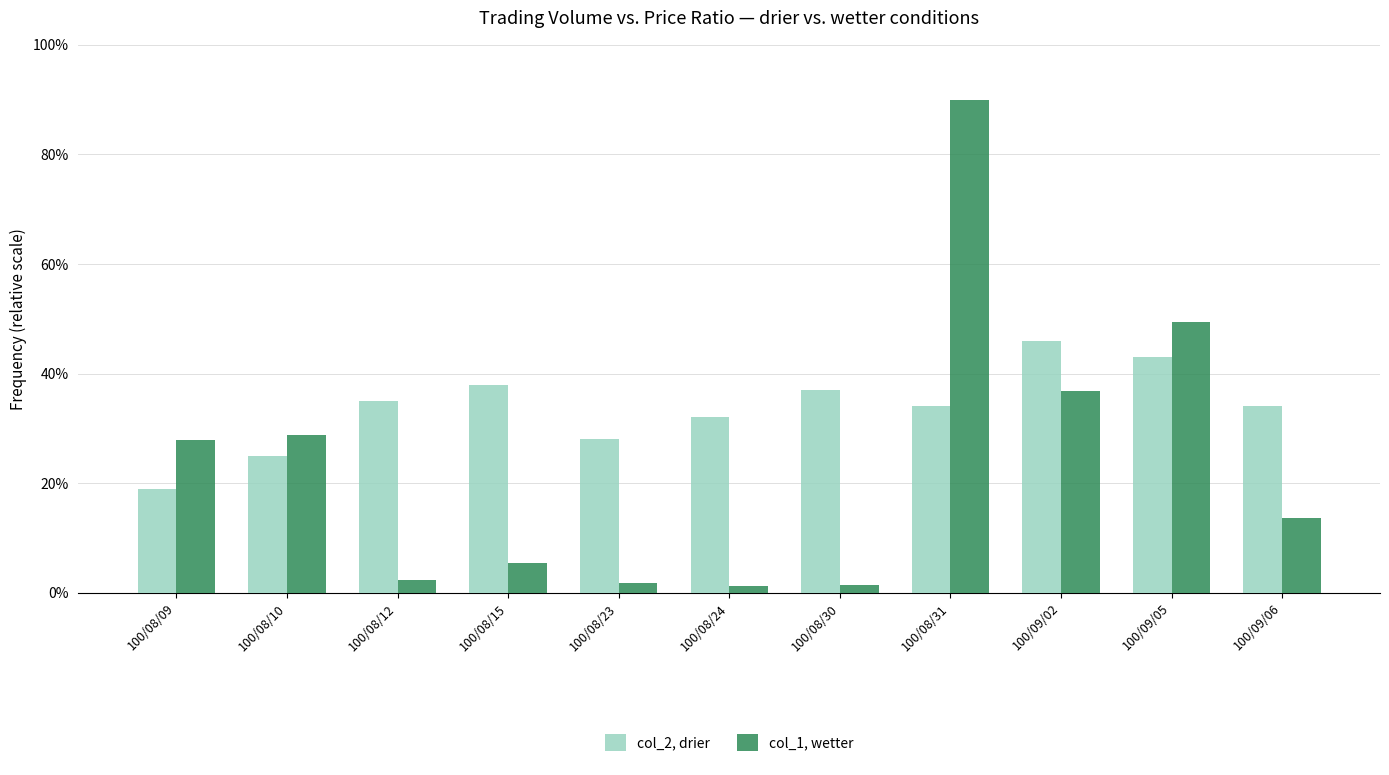

At how many categories does at least one series exceed 44?

3